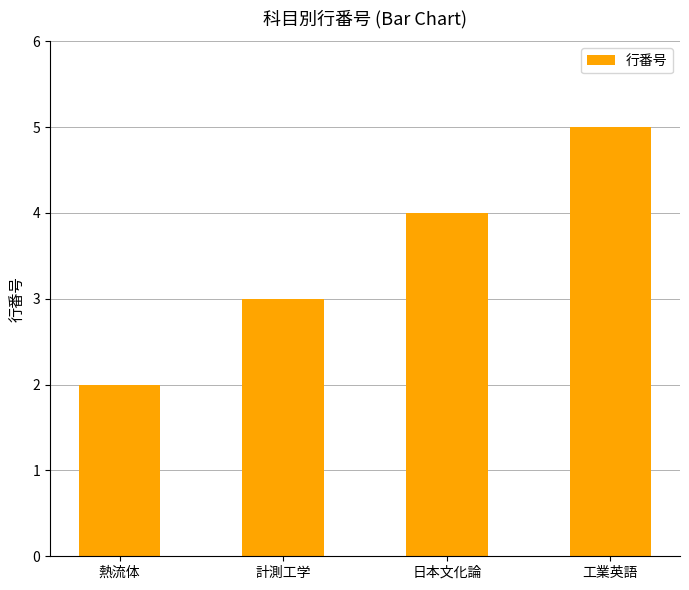

Which category has the lowest value across all series?

熱流体